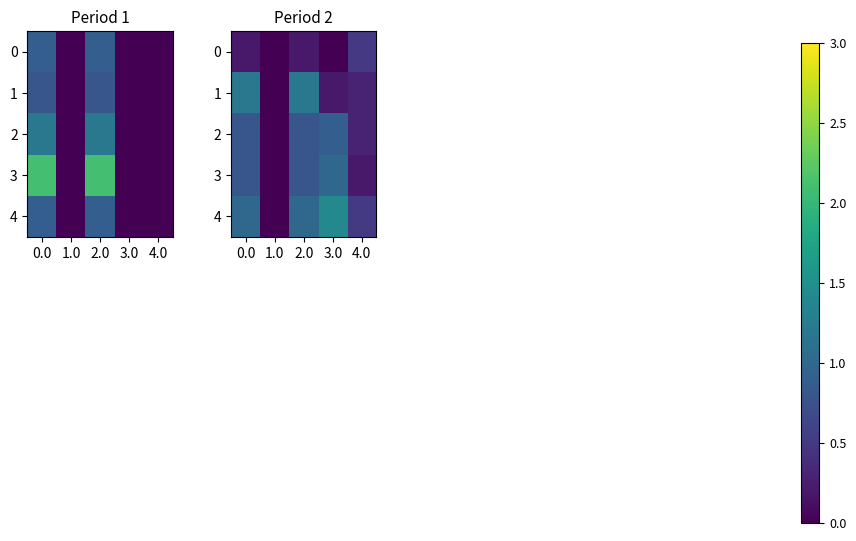

Where is 1 nearest to the value 0?

1.0